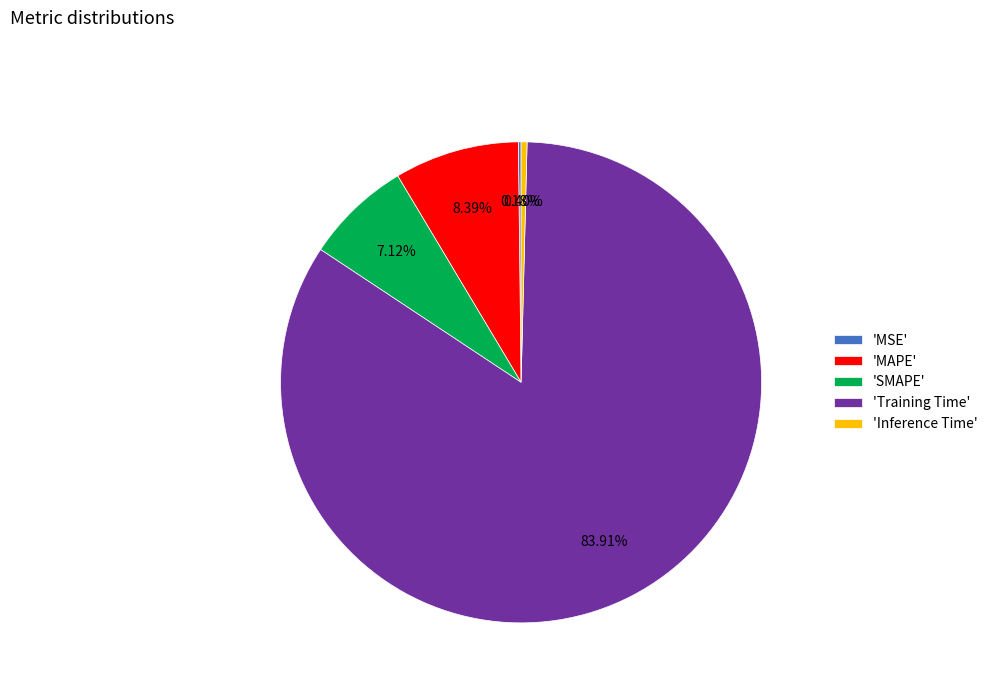

Is the sum of 'Inference Time' and 'MAPE' greater than half?

No